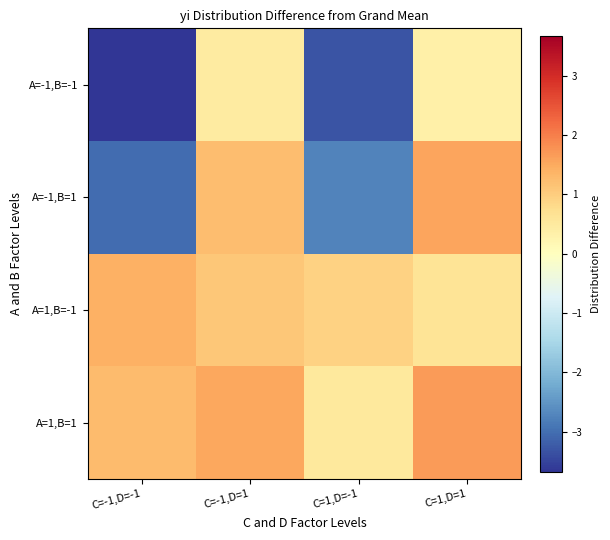

Reading left to right, list all the values displayed in this chart.

A=-1,B=-1: C=-1,D=-1=-3.7	C=-1,D=1=0.5	C=1,D=-1=-3.3	C=1,D=1=0.4
A=-1,B=1: C=-1,D=-1=-3.0	C=-1,D=1=1.3	C=1,D=-1=-2.7	C=1,D=1=1.6
A=1,B=-1: C=-1,D=-1=1.4	C=-1,D=1=1.1	C=1,D=-1=0.9	C=1,D=1=0.6
A=1,B=1: C=-1,D=-1=1.3	C=-1,D=1=1.5	C=1,D=-1=0.5	C=1,D=1=1.7